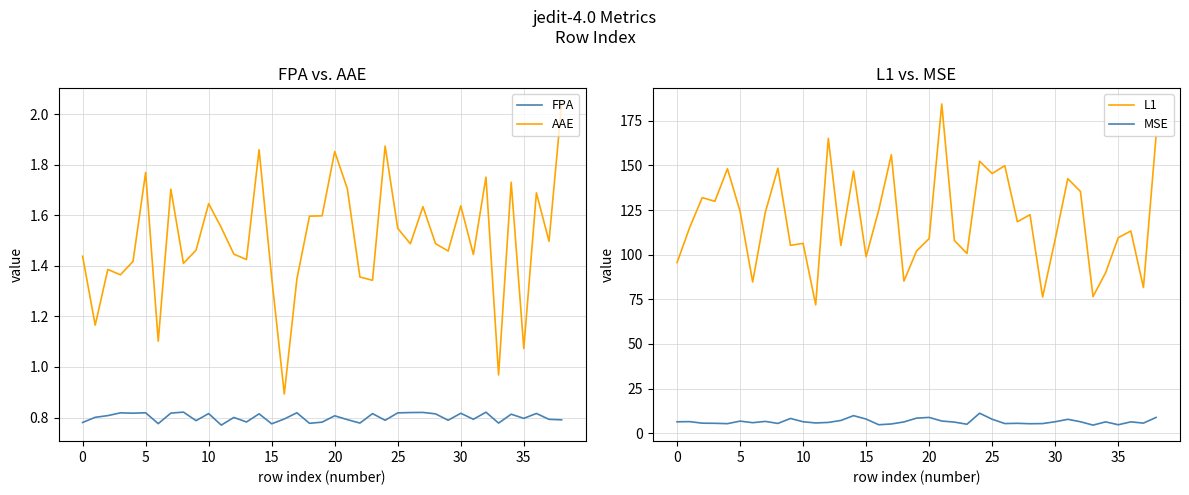

The value of MSE at 38 is 3.8. True or false?

False